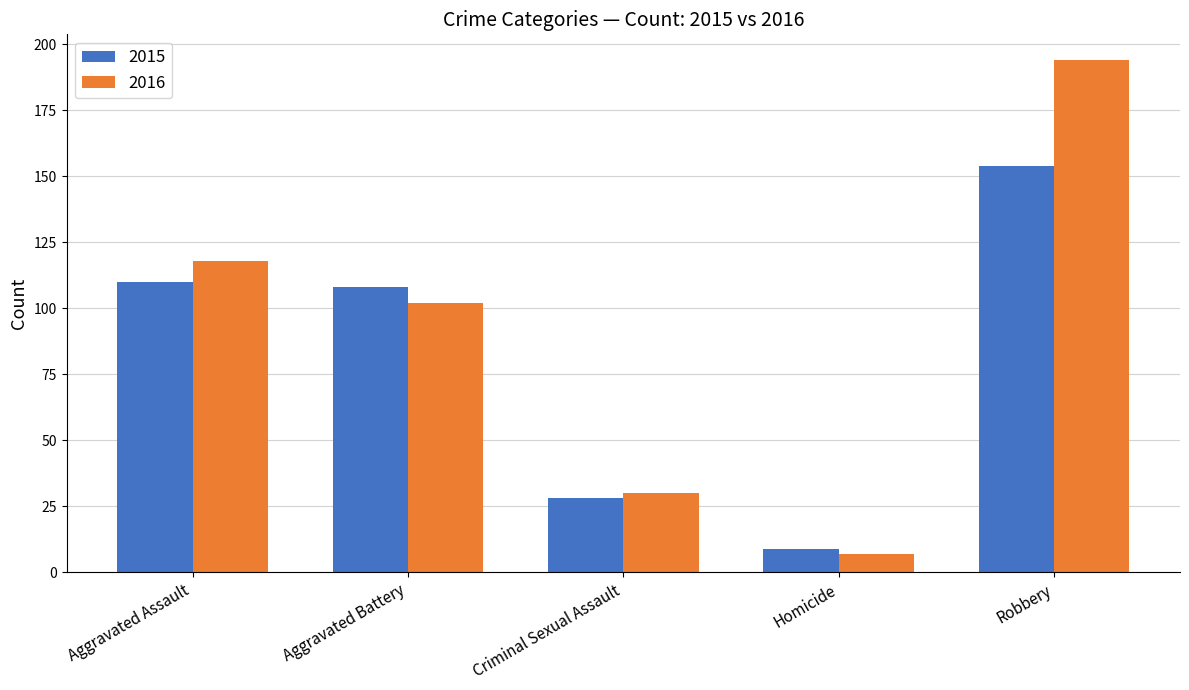

What is the difference between the highest and lowest values at Aggravated Battery?

6